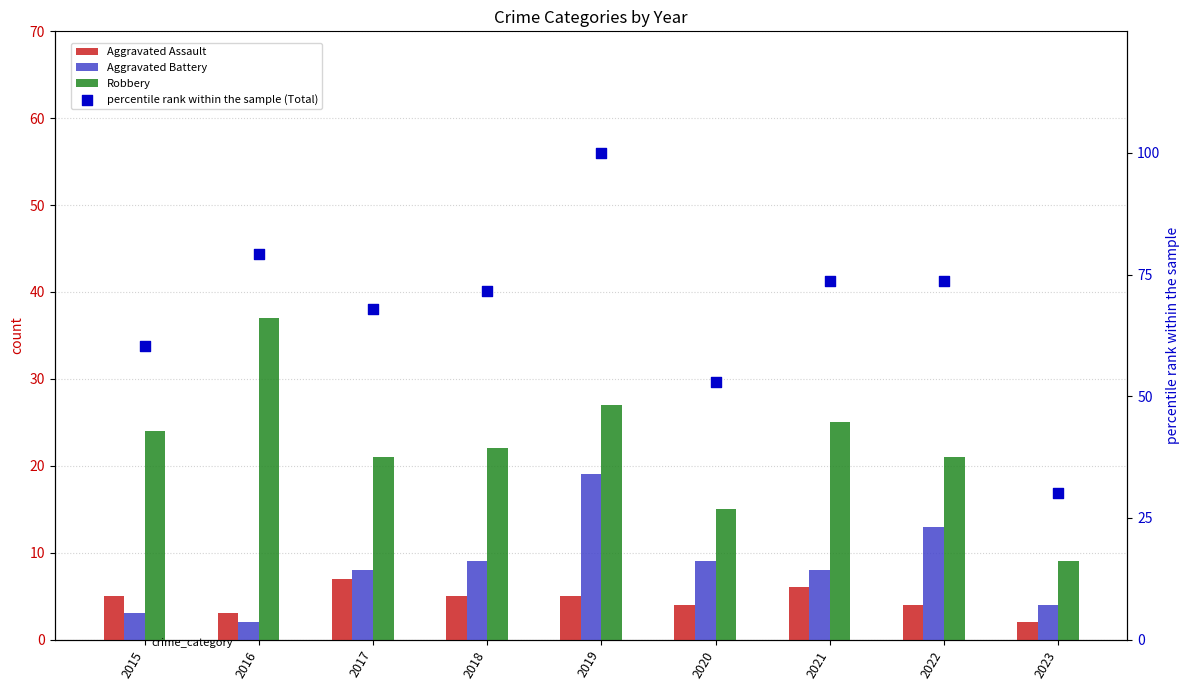

Is the value of Aggravated Battery at 2020 greater than the value of Robbery at 2020?

No